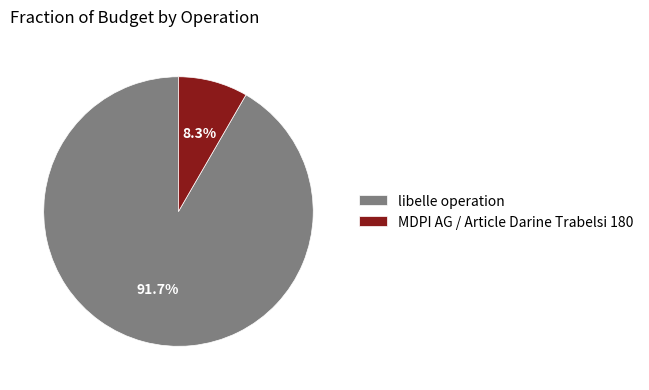

True or false: libelle operation accounts for 92% of the total.

True